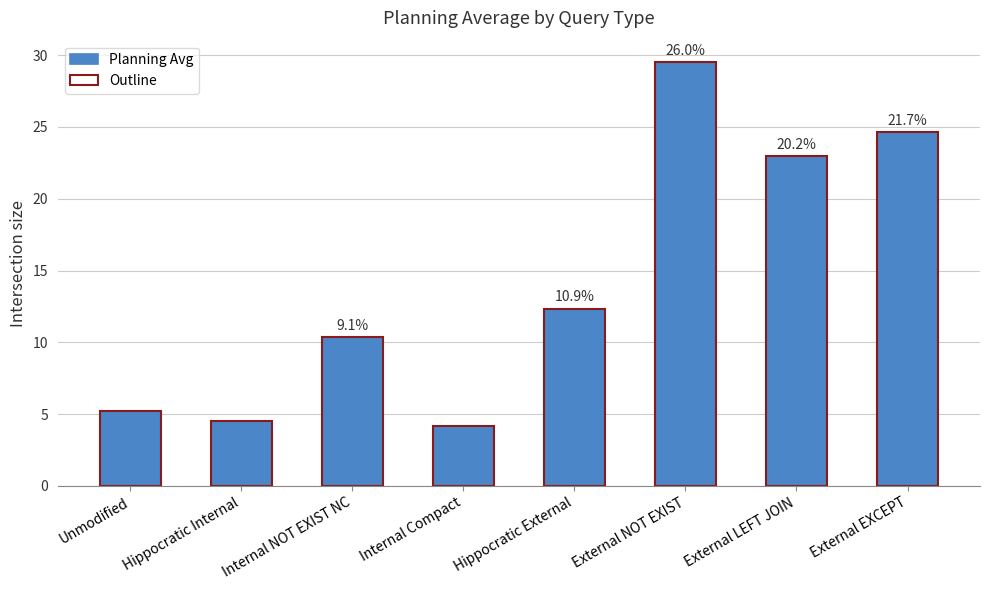

At which label does Planning Avg reach its minimum?

Internal Compact